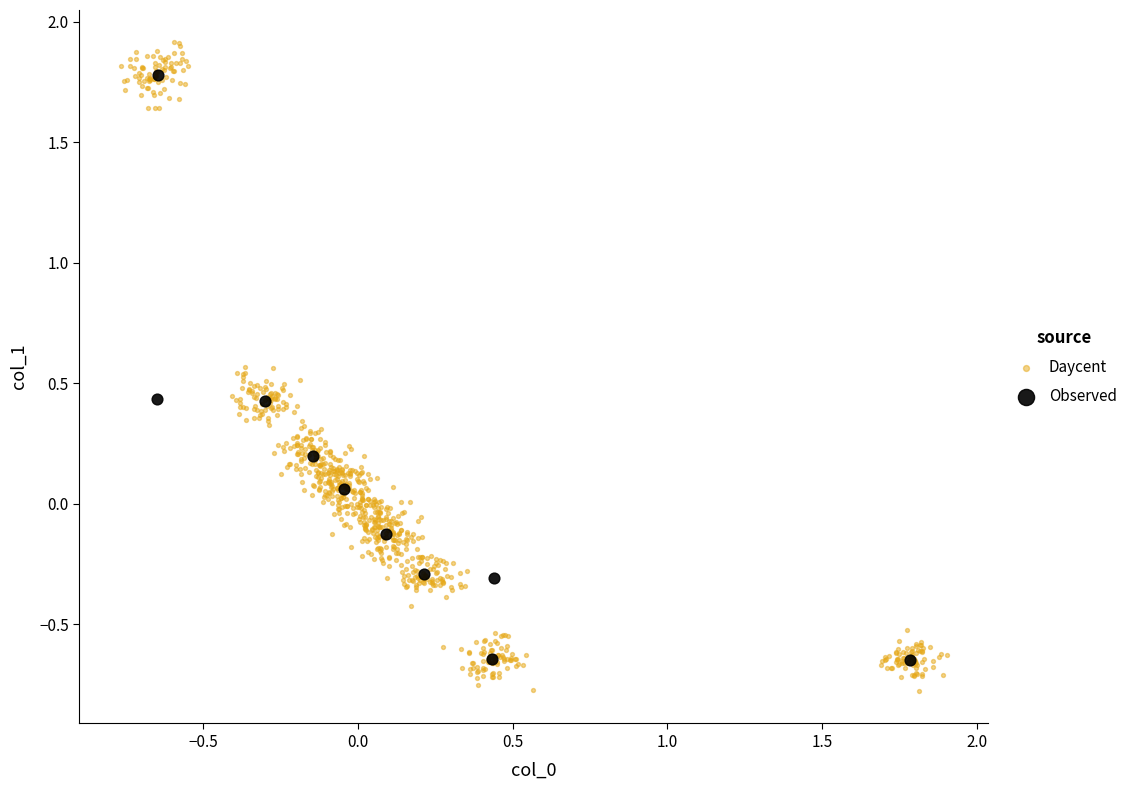

What are all the series names shown in the legend?

Daycent, Observed